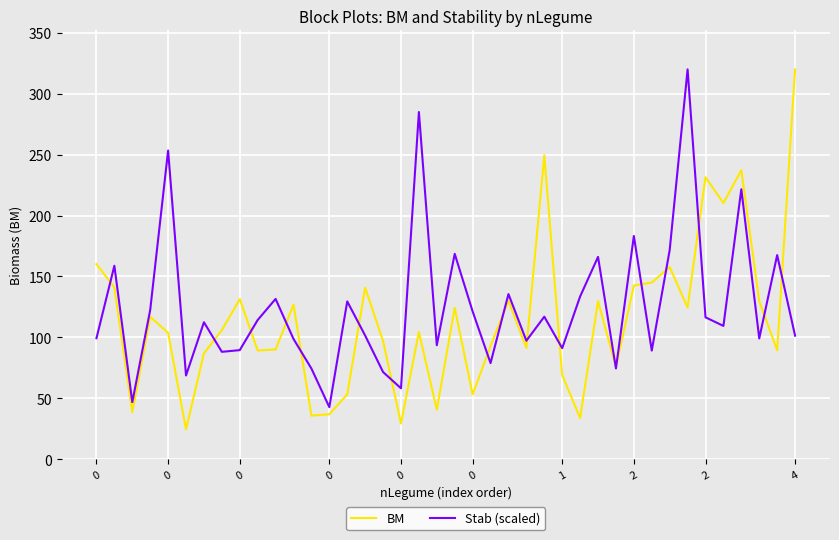

What is the minimum value for BM?

24.4